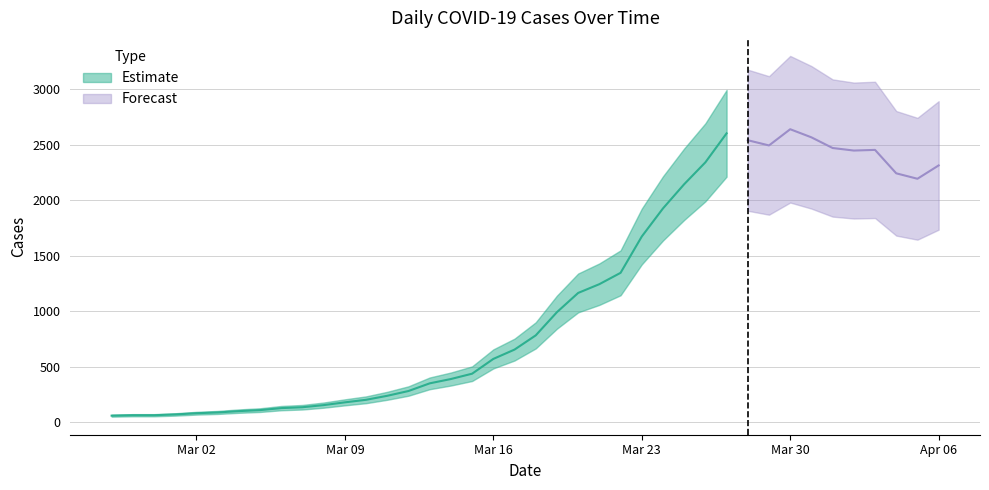

At which label does the data first exceed 784?

2020-03-19